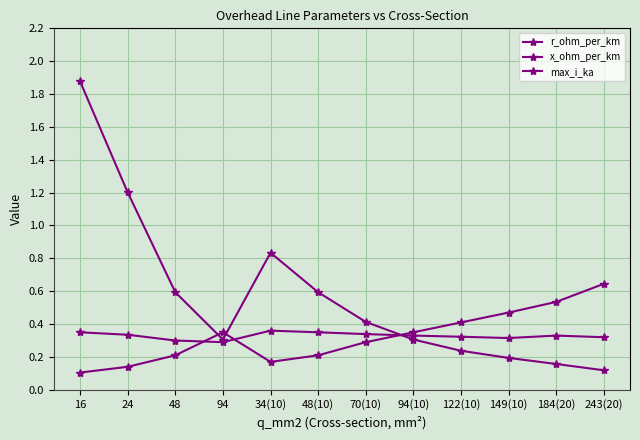

At how many categories does at least one series exceed 1?

2